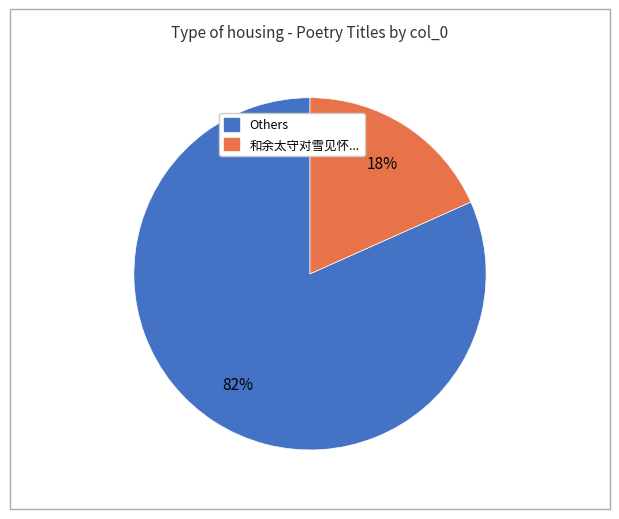

To the nearest percent, what is the average slice percentage?

50%